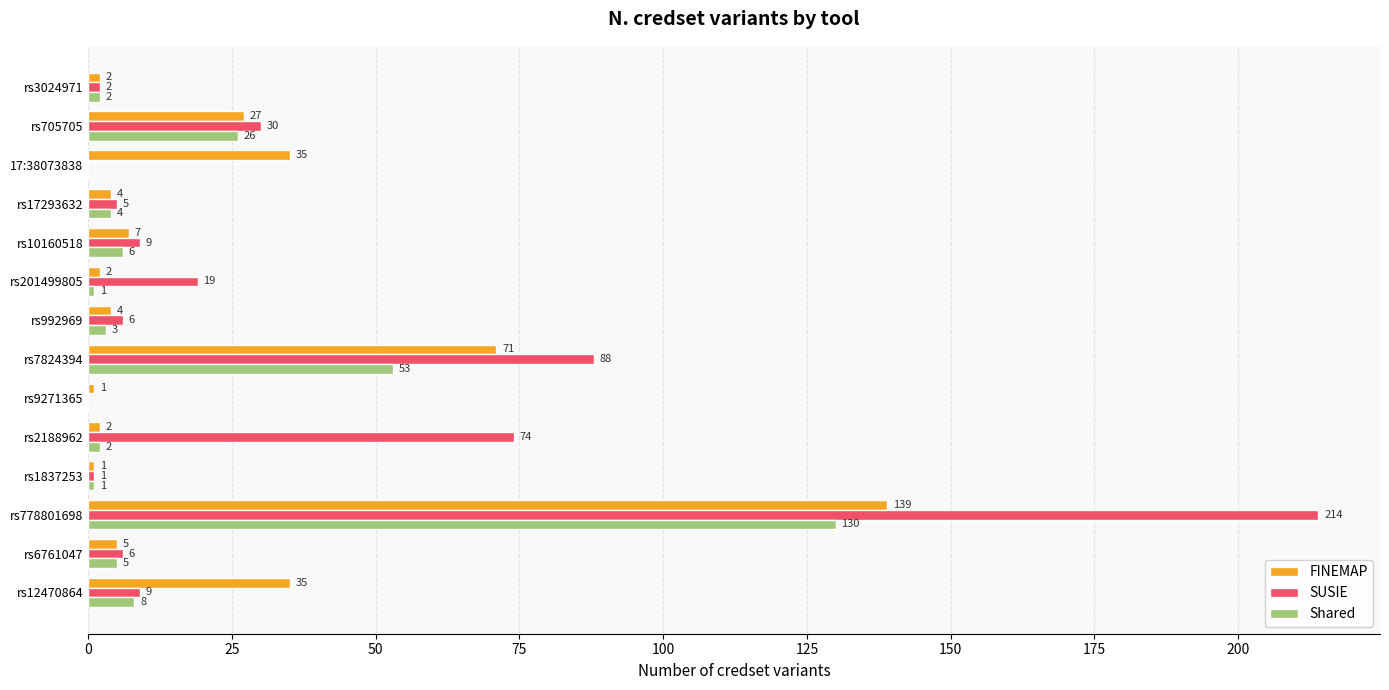

What is the total value across all series at rs3024971?

6